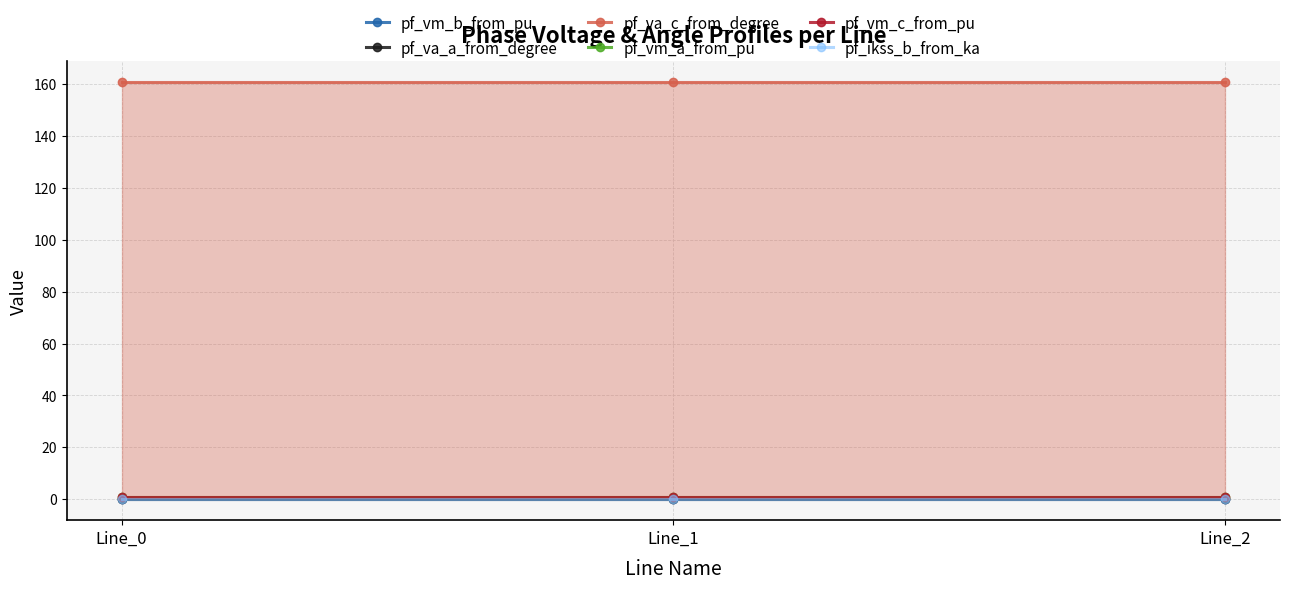

Does the chart have visible grid lines?

Yes